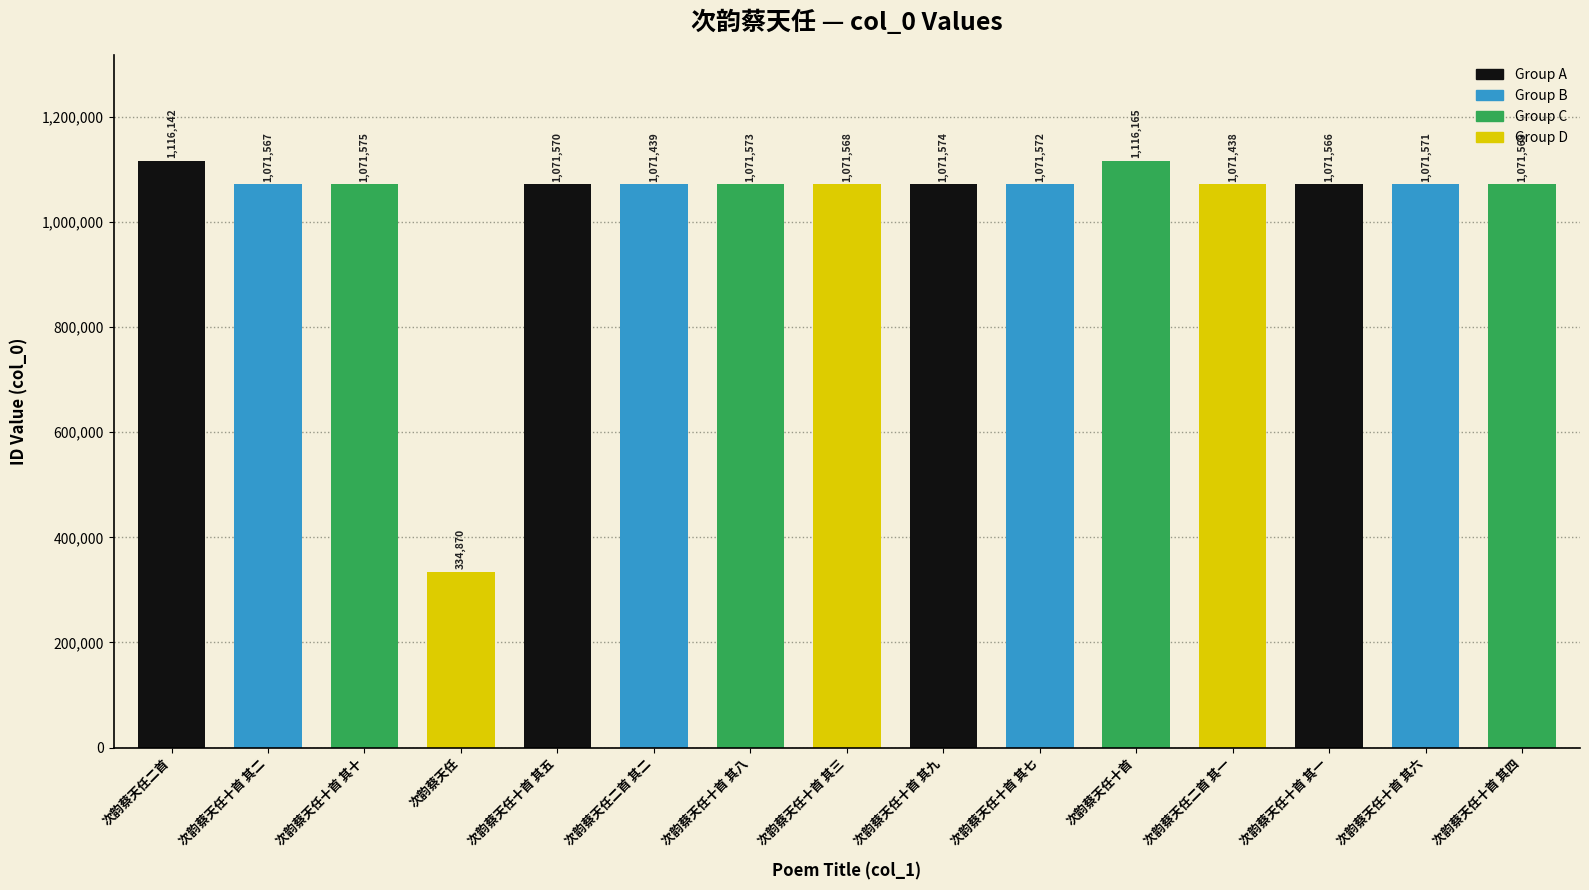

What is the value of the 6th bar from the left?

1071439